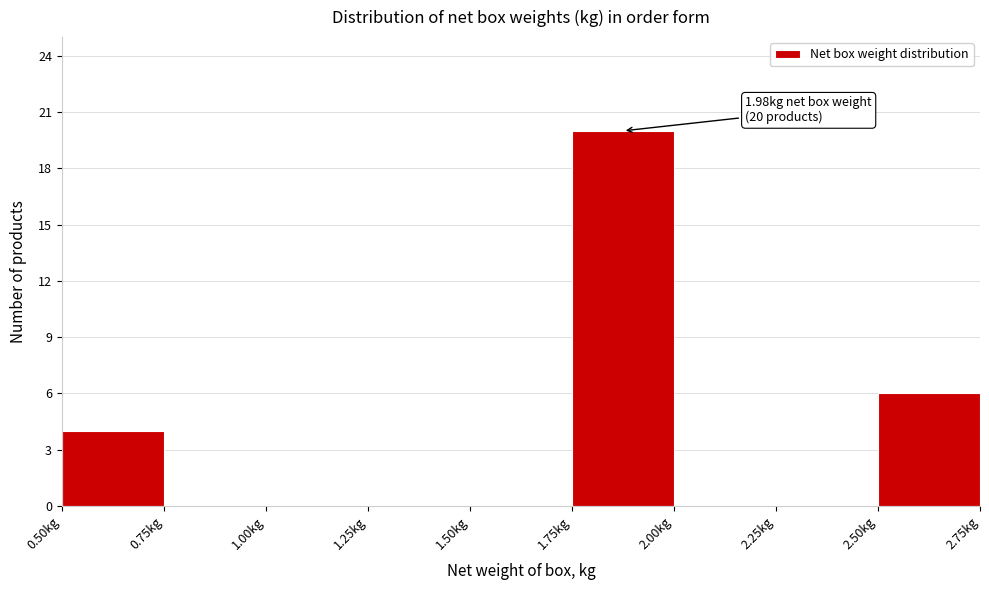

Over which range of the x-axis is the bar tallest?

1.75 to 2.00